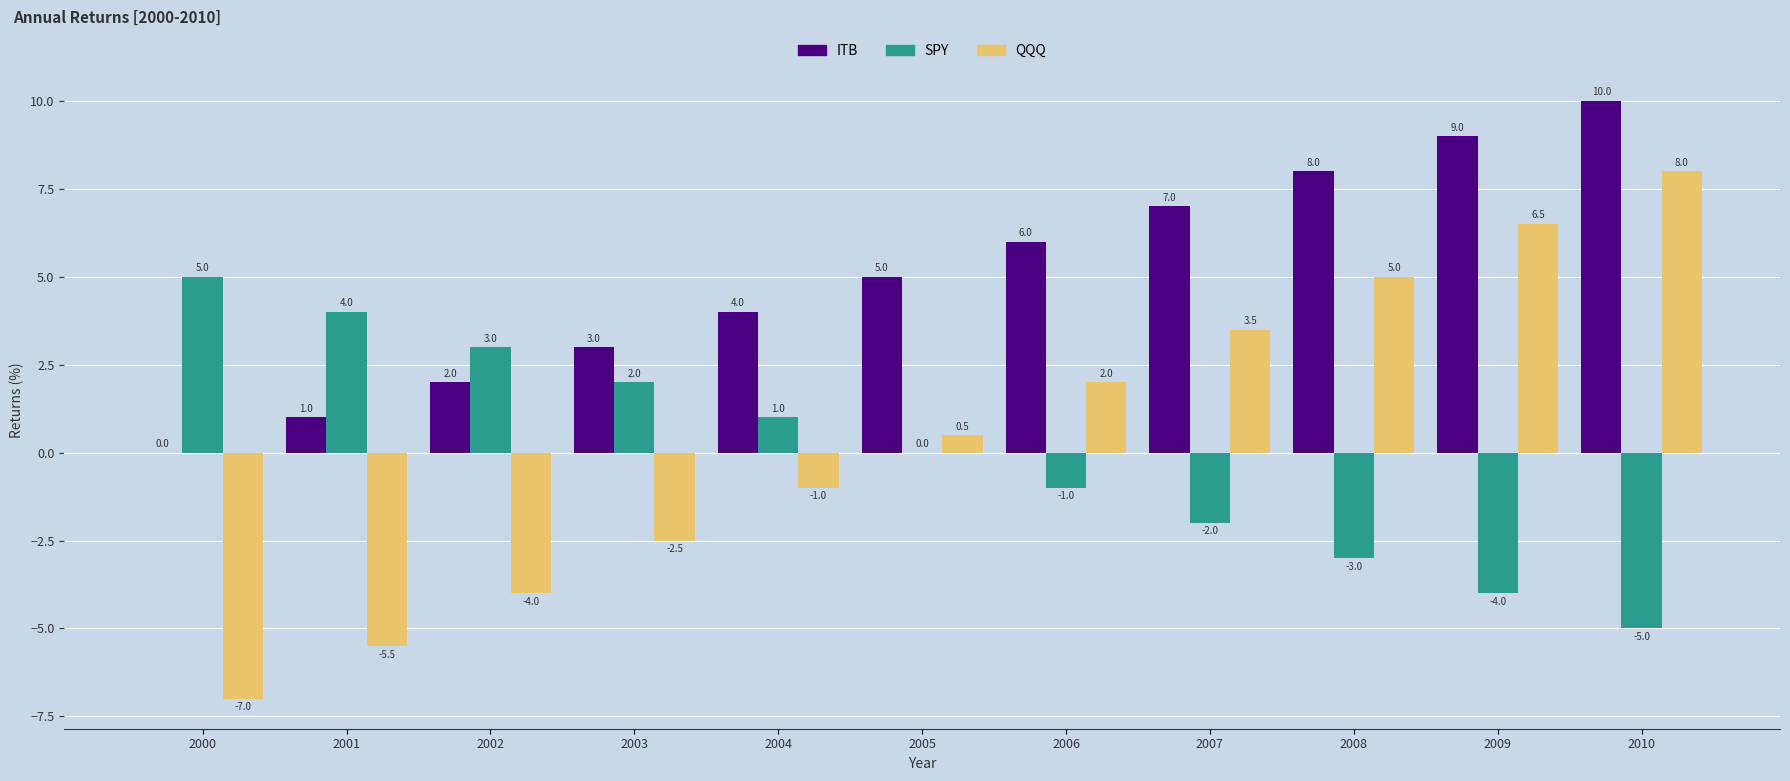

What are all the series names shown in the legend?

ITB, SPY, QQQ